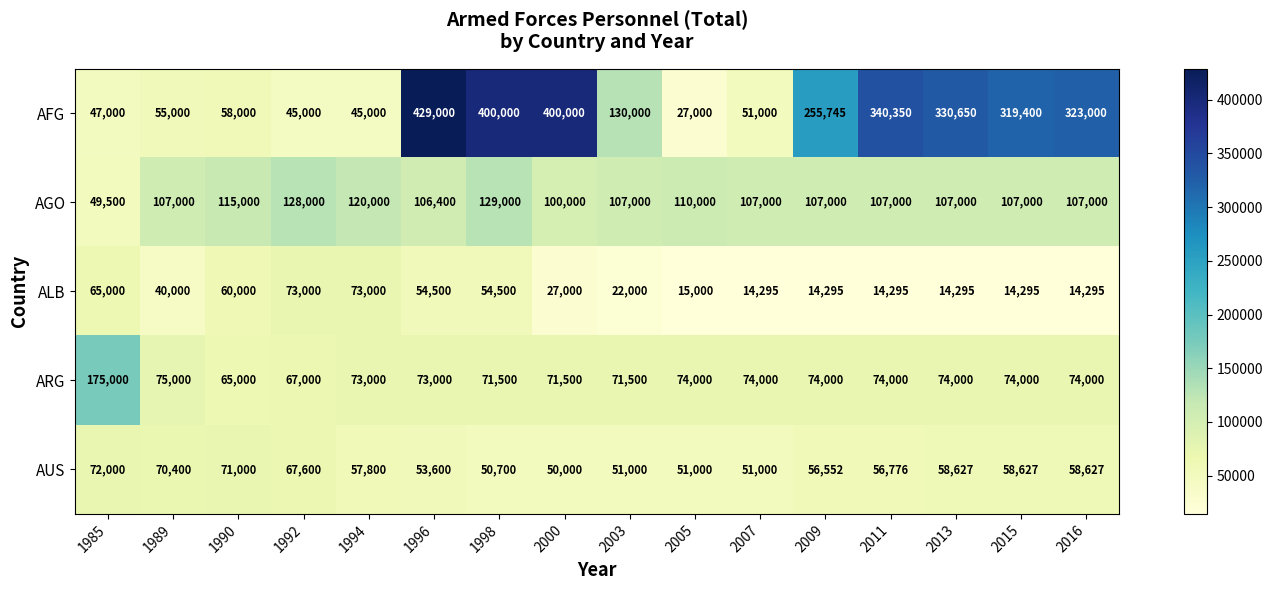

The AGO series shows 49627 at 2016. True or false?

False